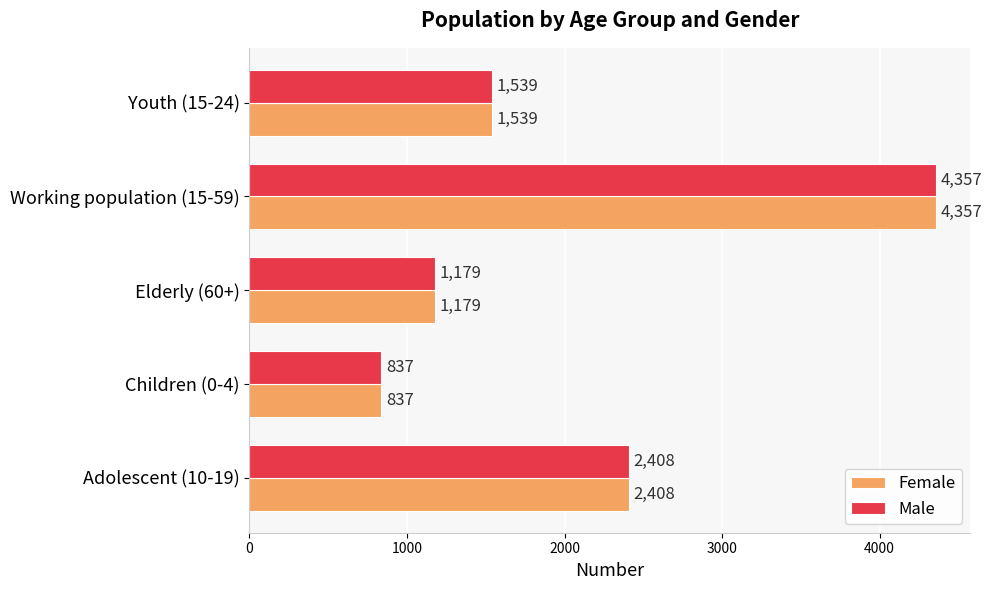

What is the difference between the maximum and minimum values in the Male series?

3520